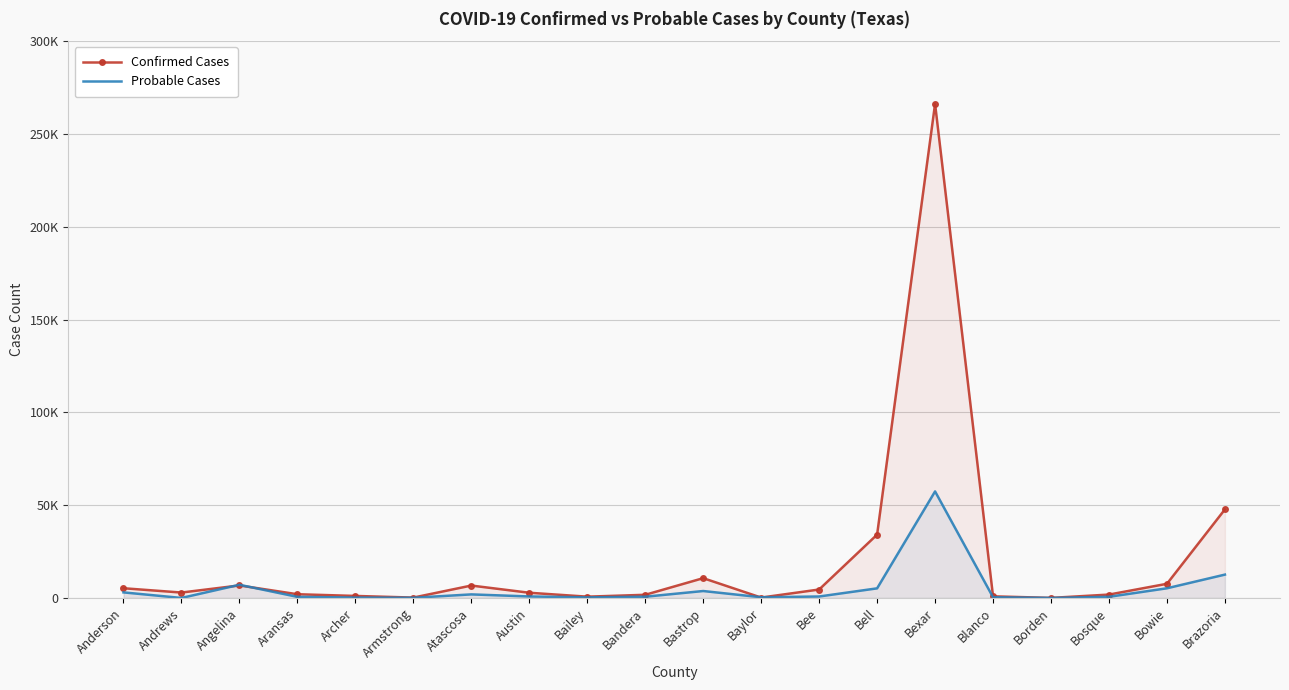

How many values in the Probable Cases series exceed 785?

9